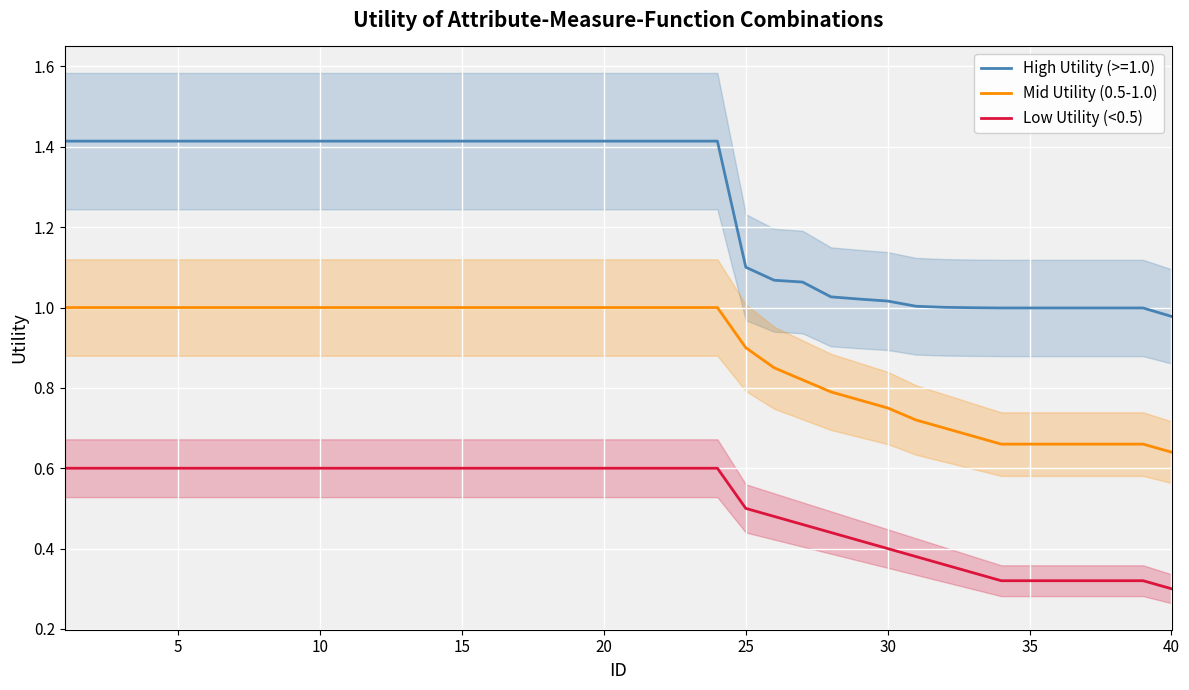

True or false: Mid Utility (0.5-1.0) and Low Utility (<0.5) cross at least once.

False